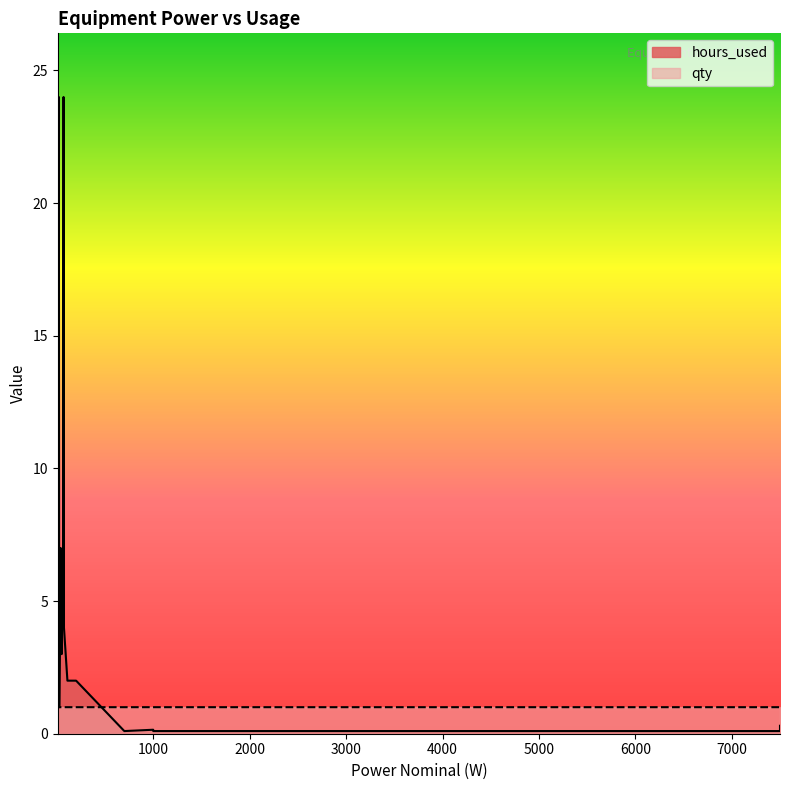

Reading left to right, transcribe all the data shown in this chart.

hours_used: 65=4.0	60=6.0	60=4.0	60=4.0	70=24.0	700=0.1	1400=0.1	110=2.0	50=3.0	1000=0.1	1000=0.1	40=7.0	7500=0.1	7500=0.3	25=1.0	20=2.0	20=2.0	200=2.0	10=8.0	15=24.0	74=4.0	20=24.0
qty: 65=1.0	60=1.0	60=1.0	60=1.0	70=1.0	700=1.0	1400=1.0	110=1.0	50=1.0	1000=1.0	1000=1.0	40=1.0	7500=1.0	7500=1.0	25=1.0	20=1.0	20=1.0	200=1.0	10=7.0	15=1.0	74=1.0	20=1.0